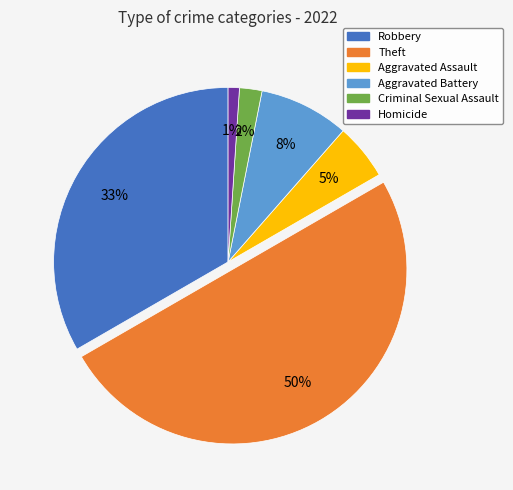

Count the number of slices in the pie.

6